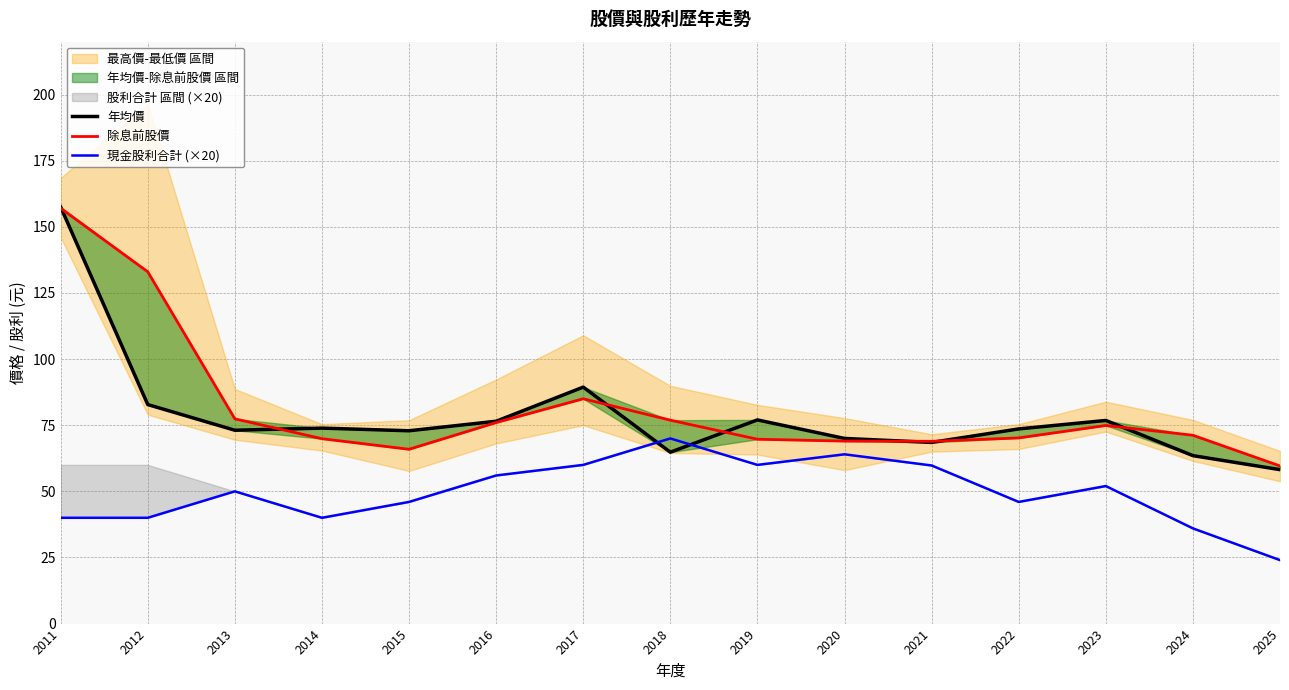

The 現金股利合計 (×20) series shows 36.0 at 2024. True or false?

True